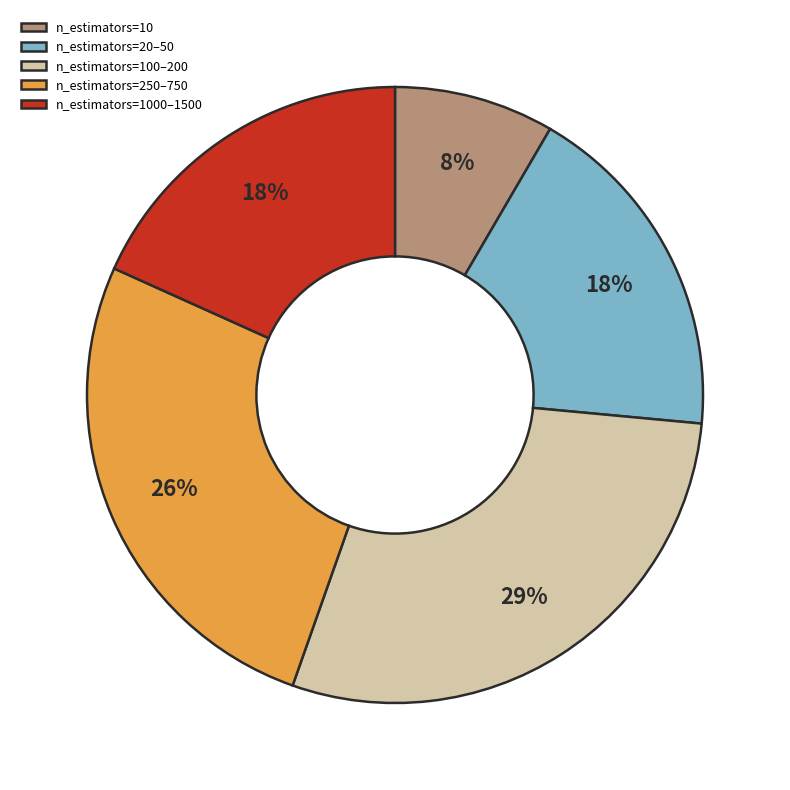

Which category has the biggest portion of the pie?

n_estimators=100–200